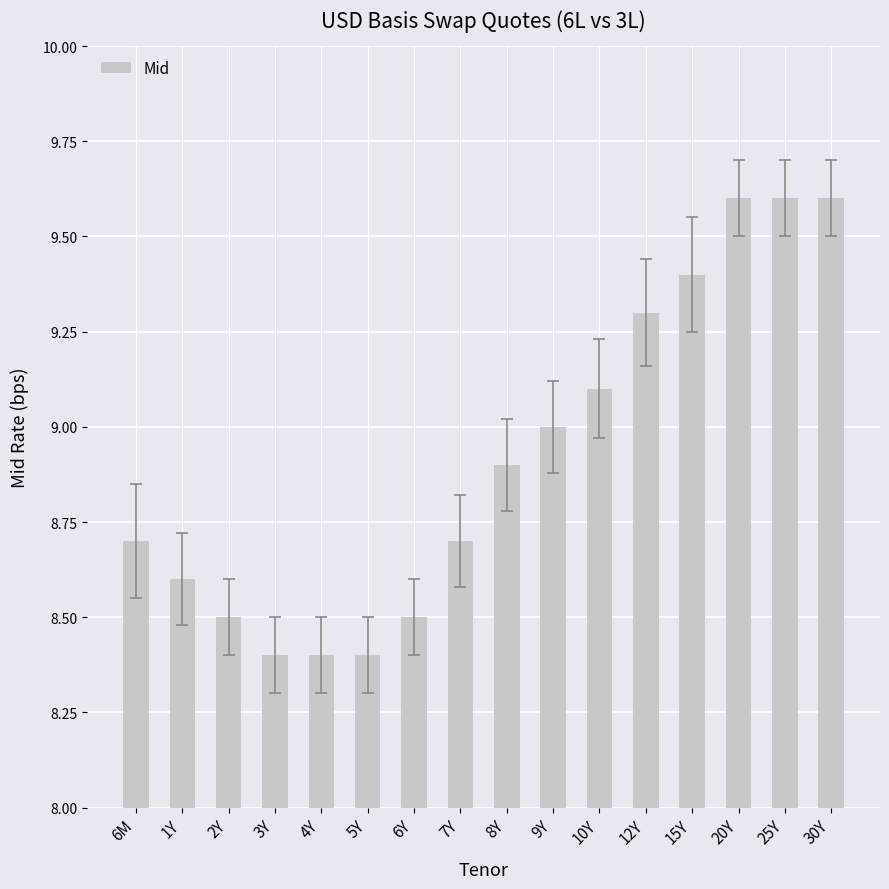

True or false: the data shows 2.5 at 1Y.

False